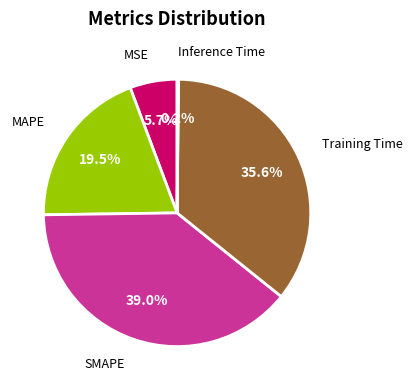

Is there any slice that represents more than half of the pie?

No